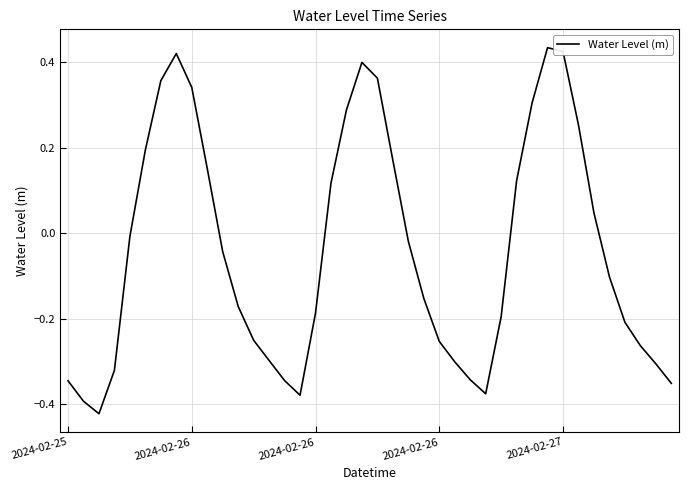

True or false: there are more than 0 points higher than both neighbors.

True